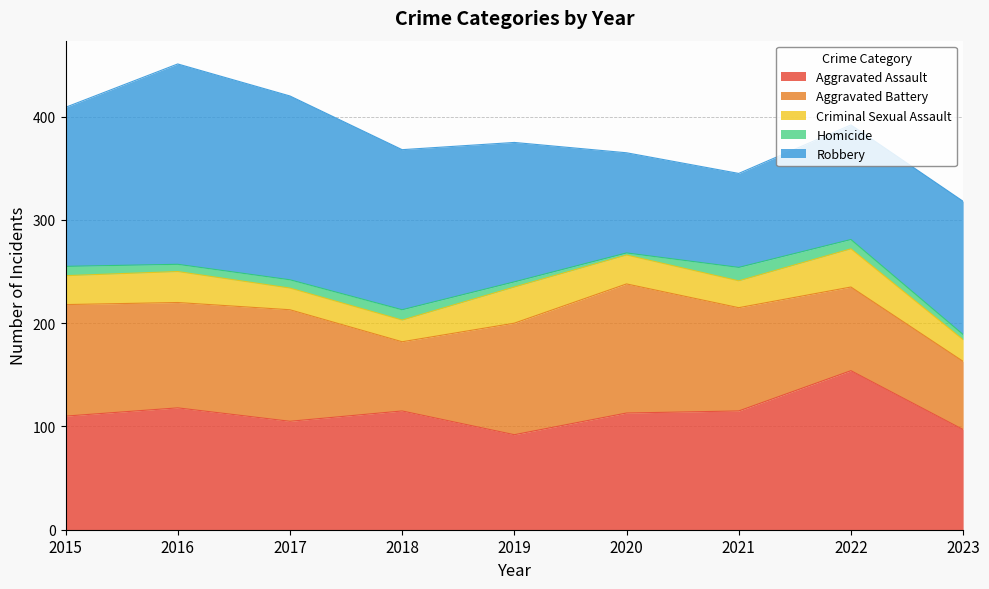

In Homicide, how many points are lower than both neighbors (excluding endpoints)?

2